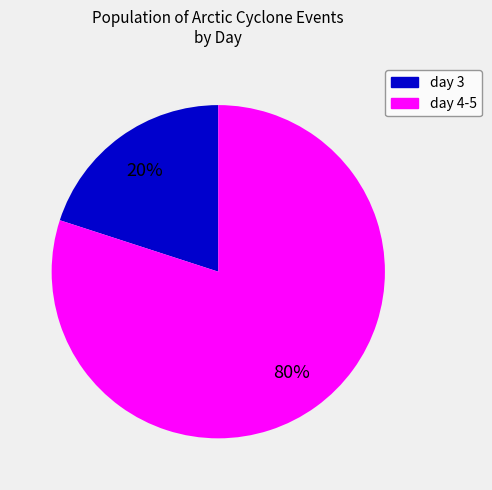

Is there a majority slice in this chart?

Yes